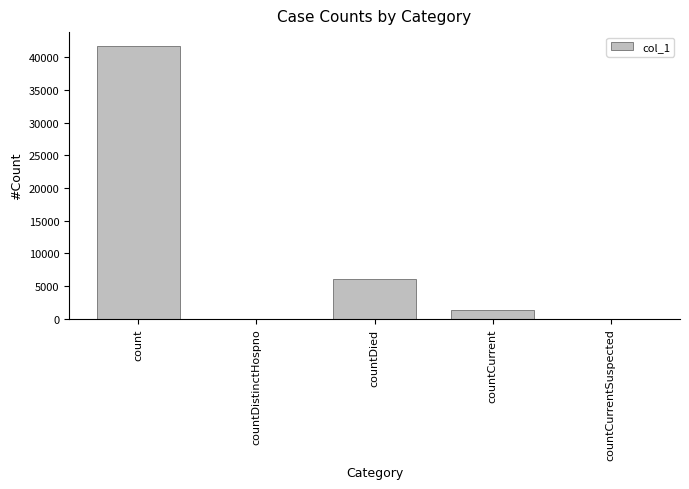

Reading left to right, list all the values displayed in this chart.

count=41748	countDistinctHospno=0	countDied=6143	countCurrent=1383	countCurrentSuspected=0